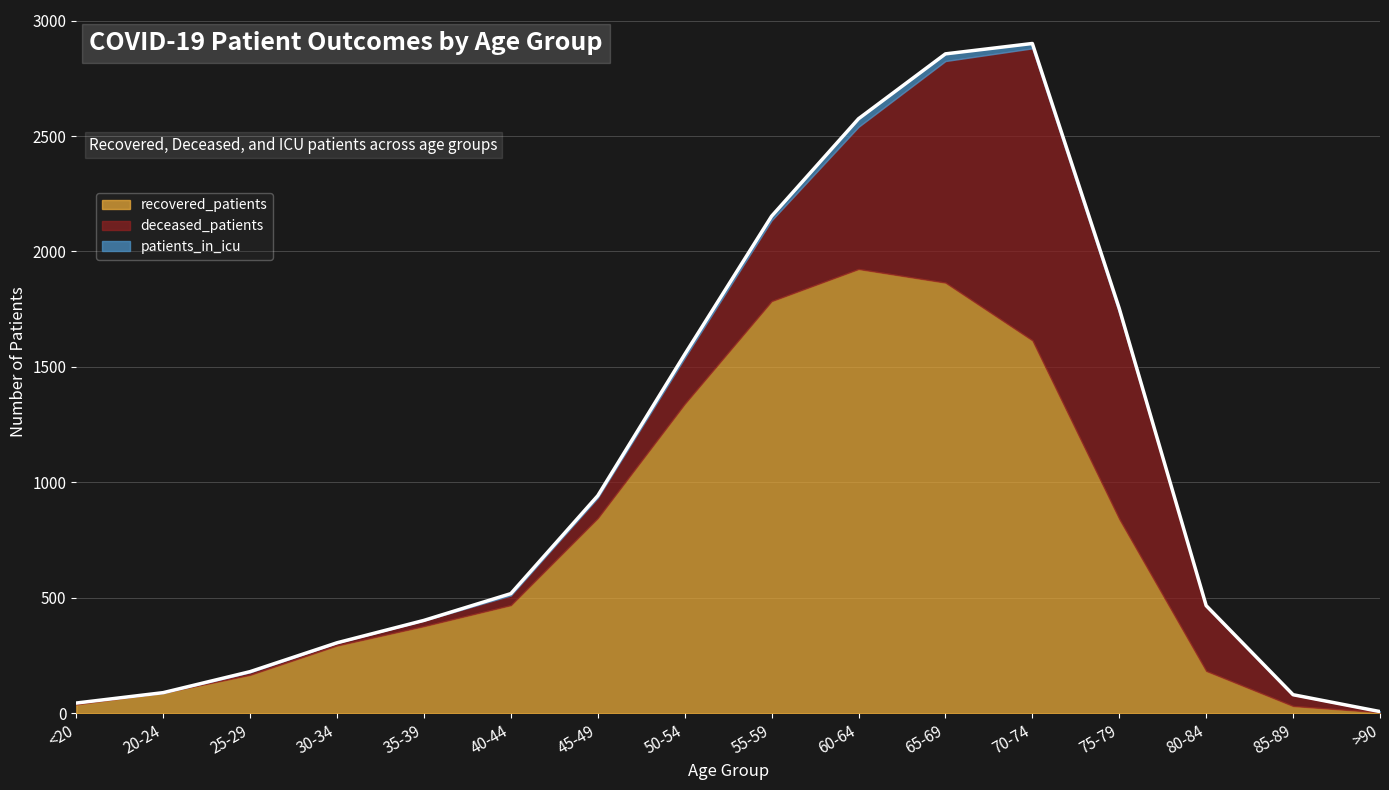

Rank the series by their maximum value, from lowest to highest.

patients_in_icu, deceased_patients, recovered_patients